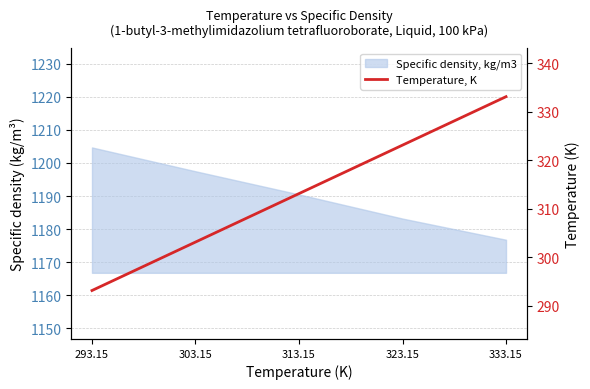

What is the difference between the second highest and minimum values?

30.0